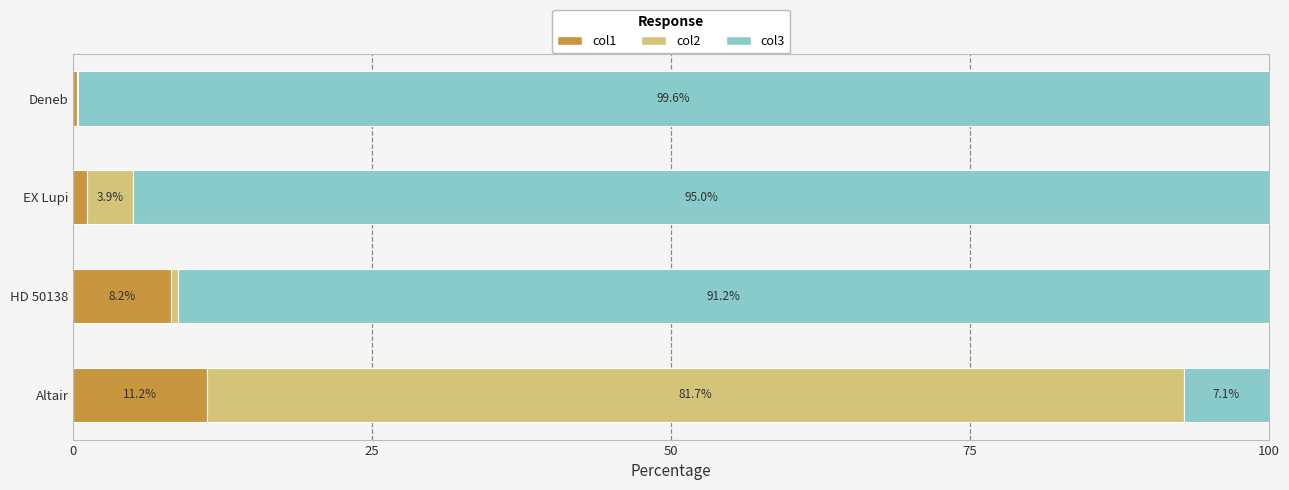

True or false: col1 has a value of 11.7 at HD 50138.

False